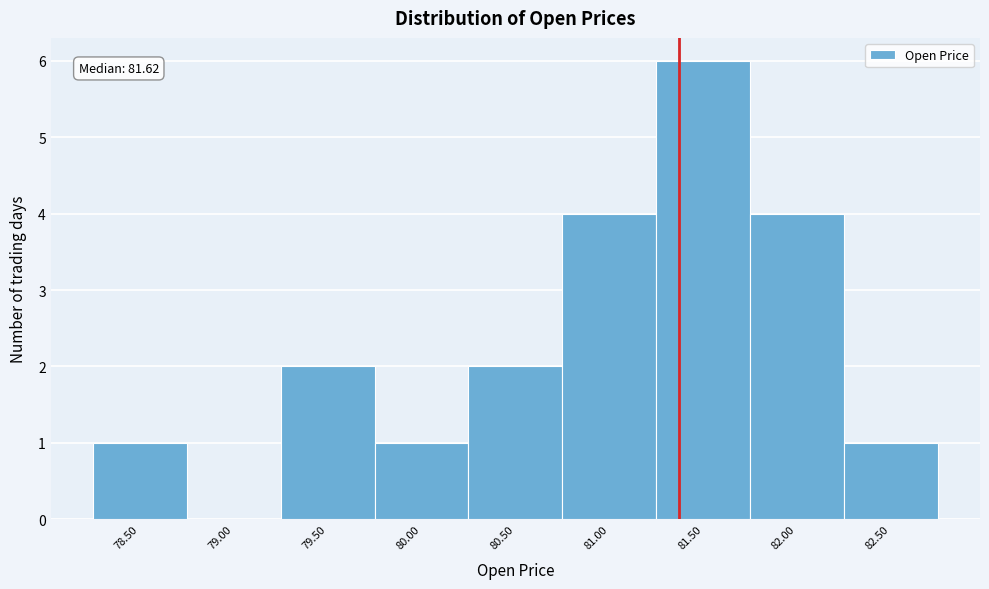

Reading left to right, list all the values displayed in this chart.

78.50=1	79.00=0	79.50=2	80.00=1	80.50=2	81.00=4	81.50=6	82.00=4	82.50=1